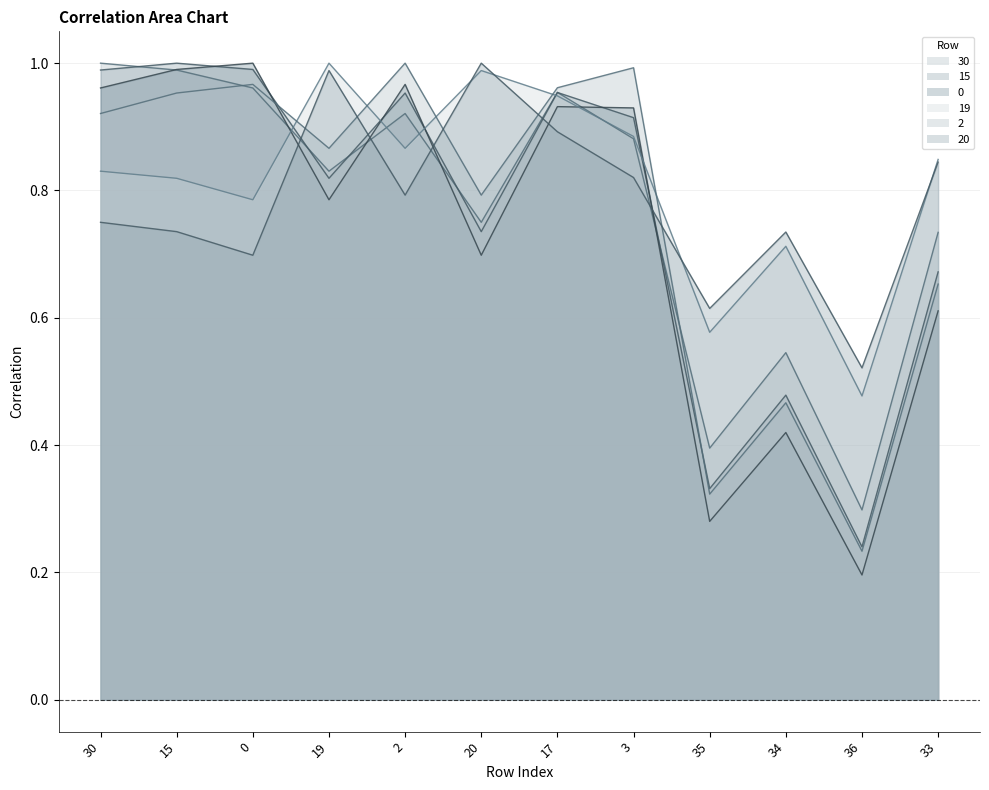

What is the value of the 2 point at the 9th from the left?

0.3